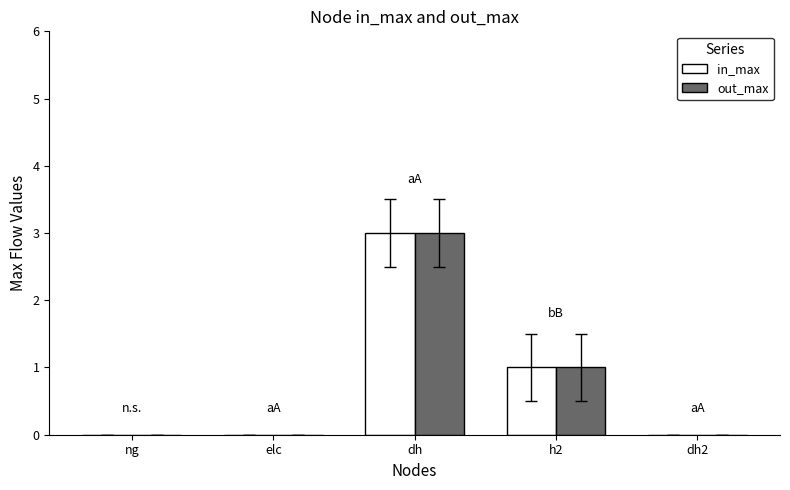

Count the out_max values in the range 0 to 1.

4